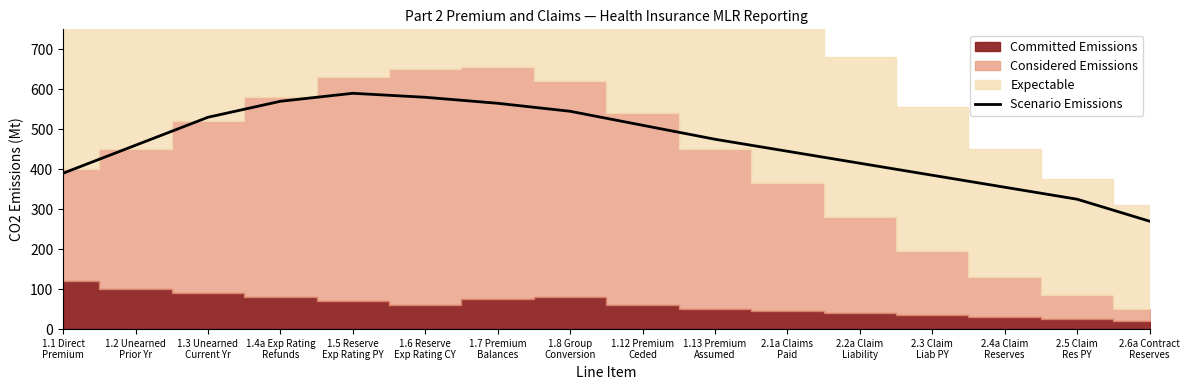

Reading left to right, what are all the values shown in this chart?

1.1 Direct
Premium=390	1.2 Unearned
Prior Yr=460	1.3 Unearned
Current Yr=530	1.4a Exp Rating
Refunds=570	1.5 Reserve
Exp Rating PY=590	1.6 Reserve
Exp Rating CY=580	1.7 Premium
Balances=565	1.8 Group
Conversion=545	1.12 Premium
Ceded=510	1.13 Premium
Assumed=475	2.1a Claims
Paid=445	2.2a Claim
Liability=415	2.3 Claim
Liab PY=385	2.4a Claim
Reserves=355	2.5 Claim
Res PY=325	2.6a Contract
Reserves=270